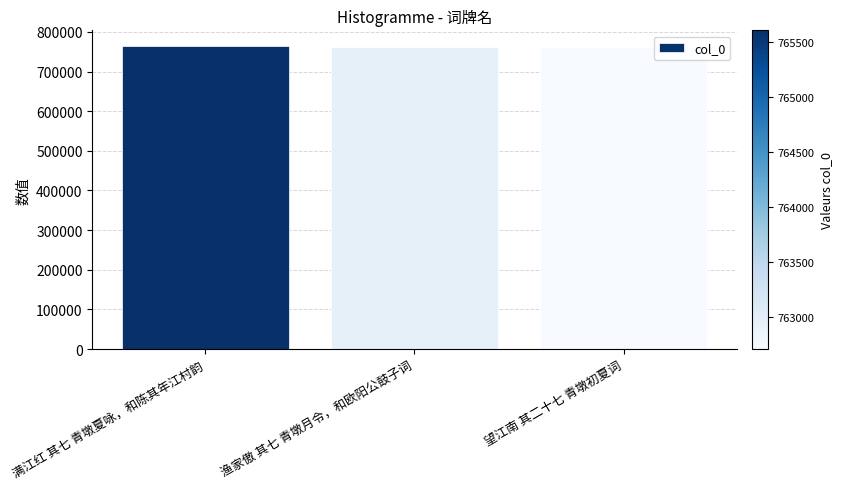

Is it true that the value at 渔家傲 其七 青墩月令，和欧阳公鼓子词 is 199875?

False